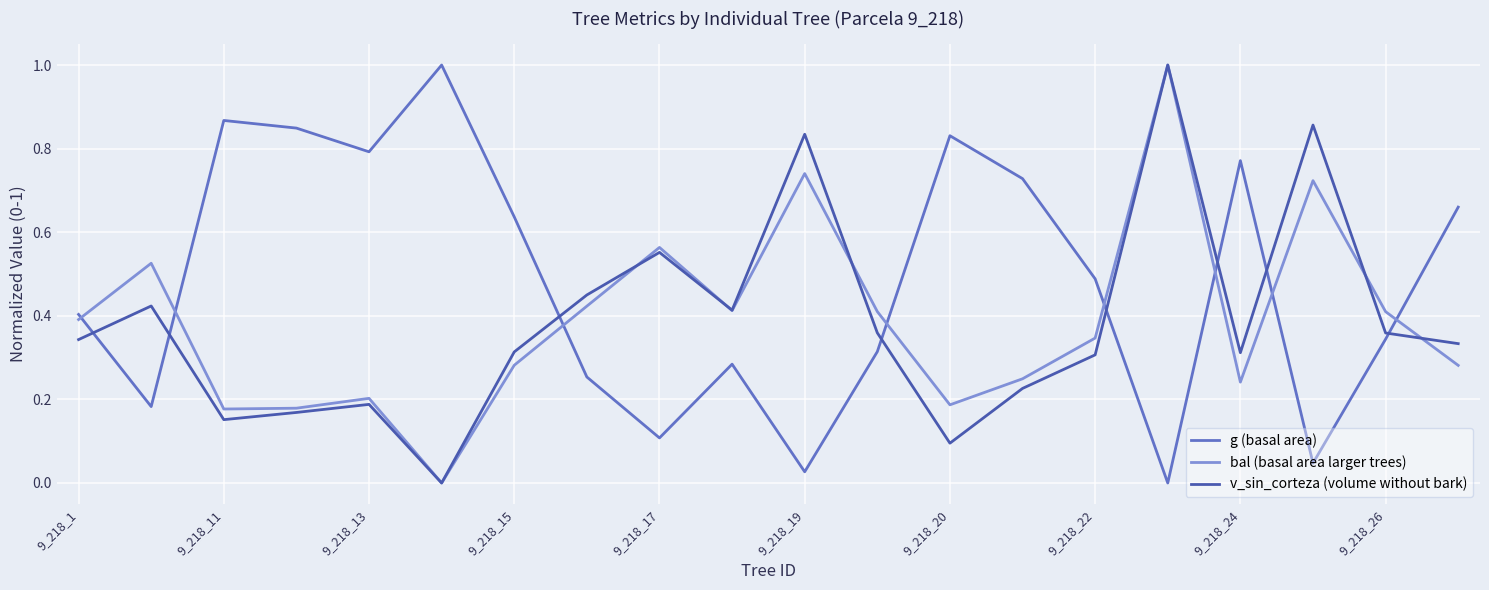

What are all the series names shown in the legend?

g (basal area), bal (basal area larger trees), v_sin_corteza (volume without bark)